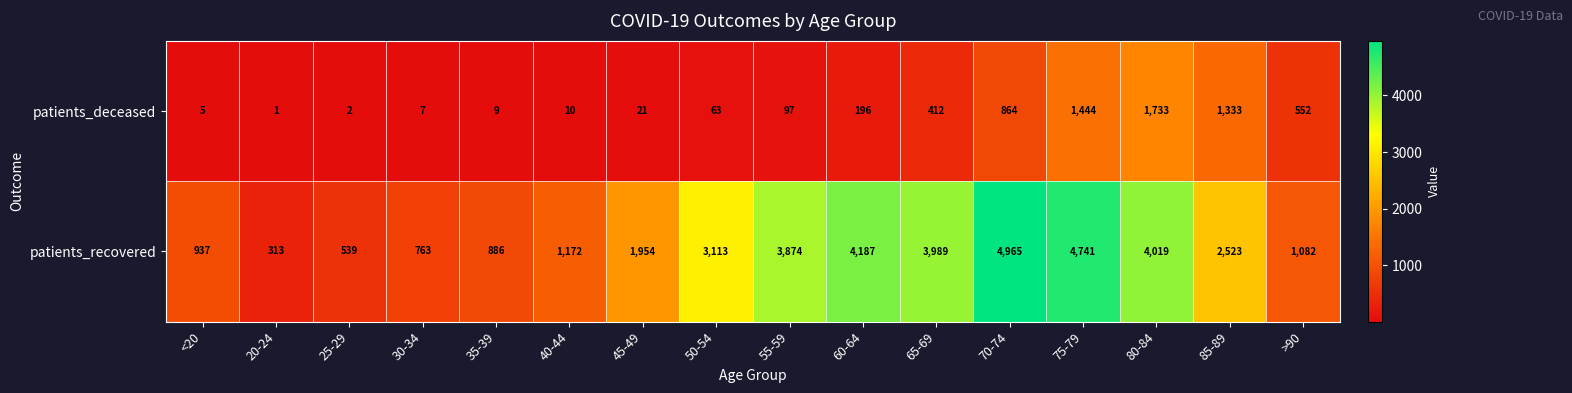

What is the difference between the patients_recovered values at 45-49 and 80-84?

2065